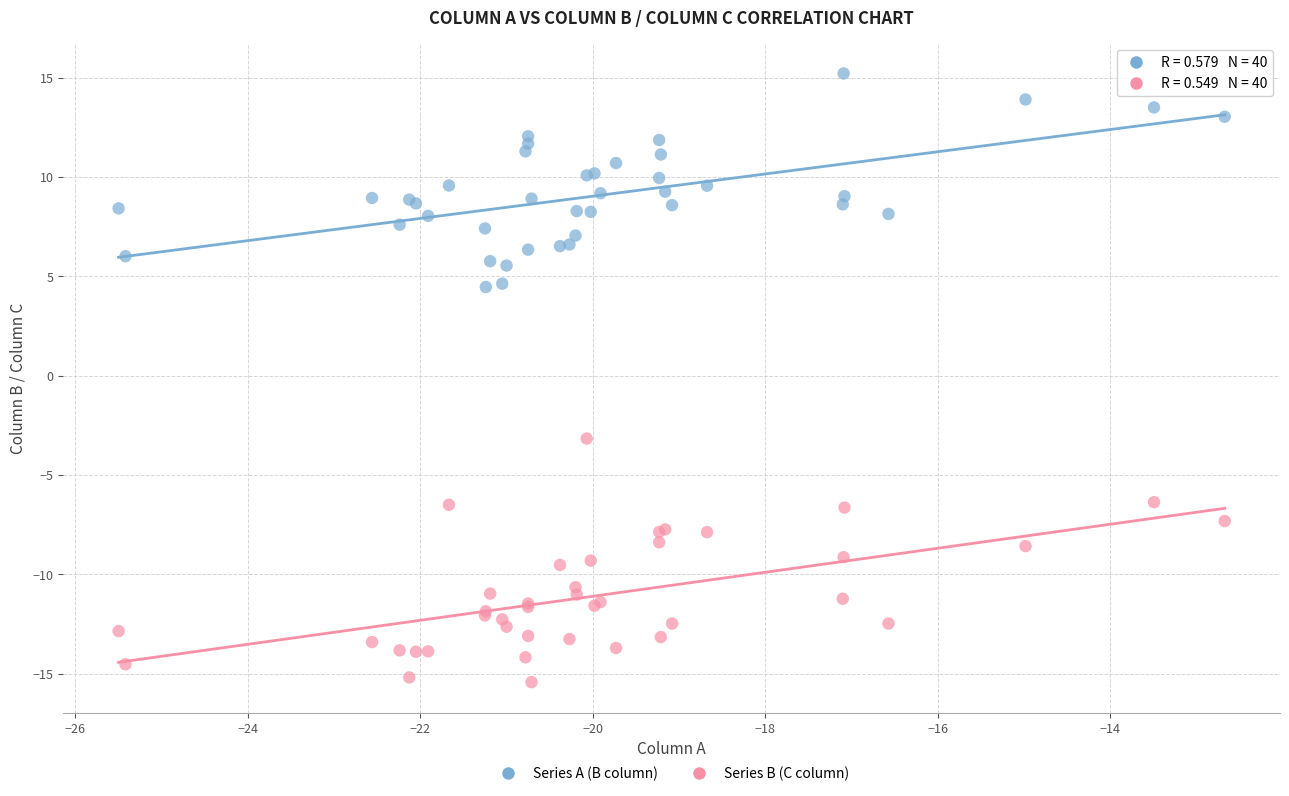

What are all the series names shown in the legend?

Series A (B column), Series B (C column)